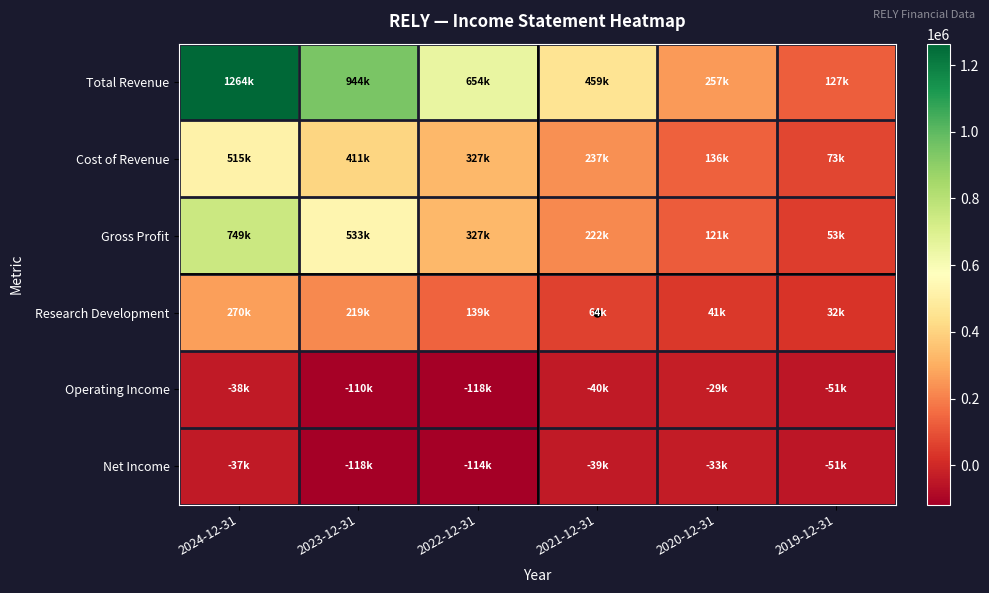

Rank the series at 2023-12-31 from highest to lowest value.

Total Revenue, Gross Profit, Cost of Revenue, Research Development, Operating Income, Net Income